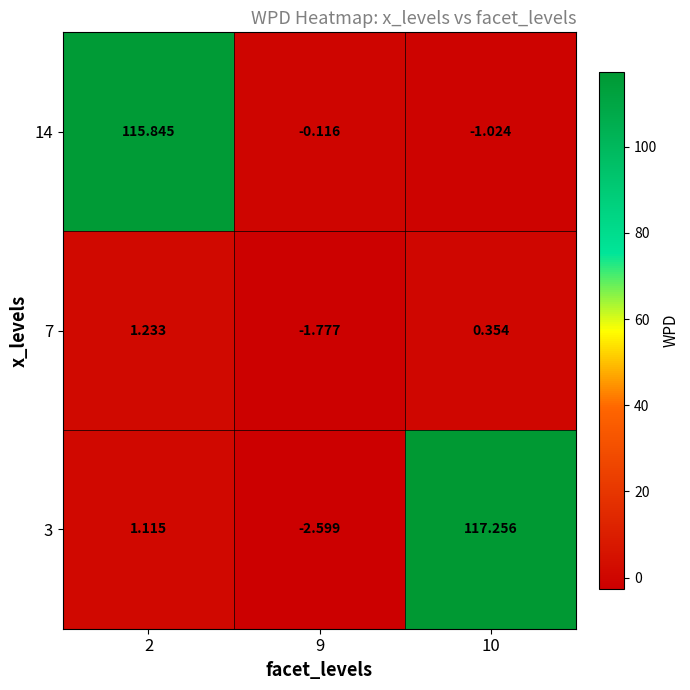

Is the value of 3 at 10 greater than the value of 14 at 10?

Yes